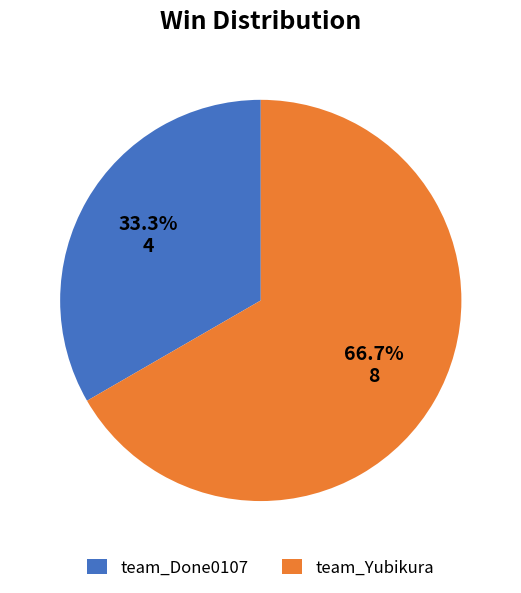

Between team_Done0107 and team_Yubikura, which is larger?

team_Yubikura